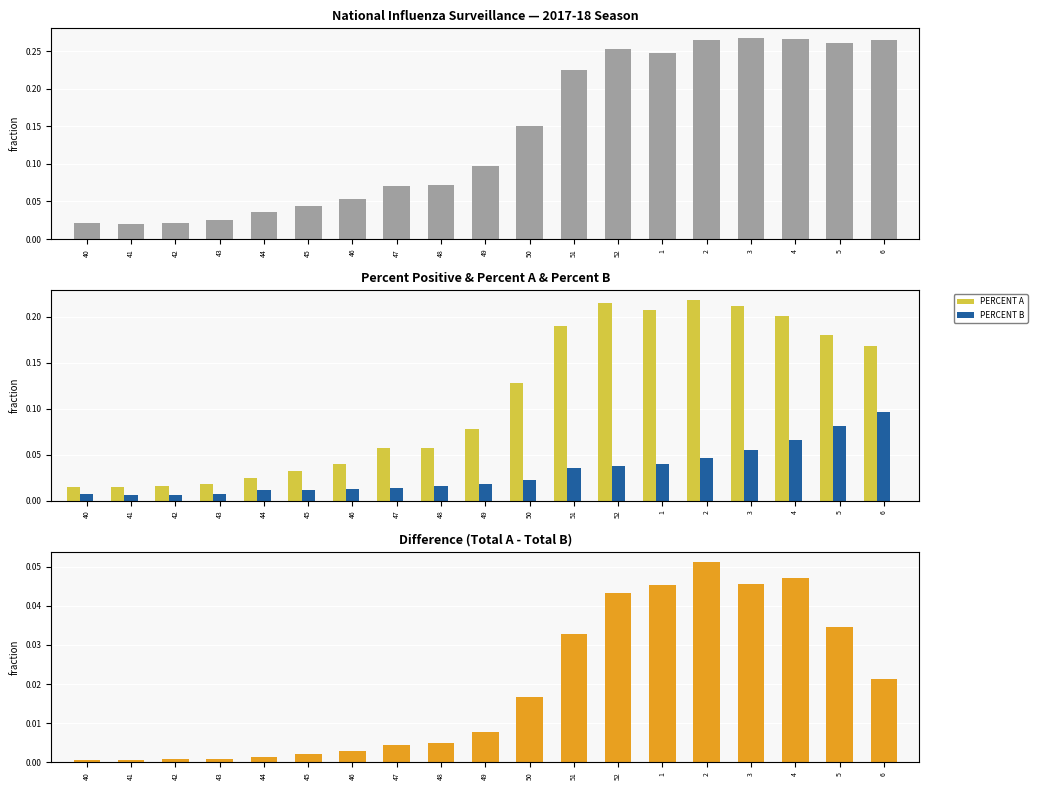

How many groups of bars are there?

19